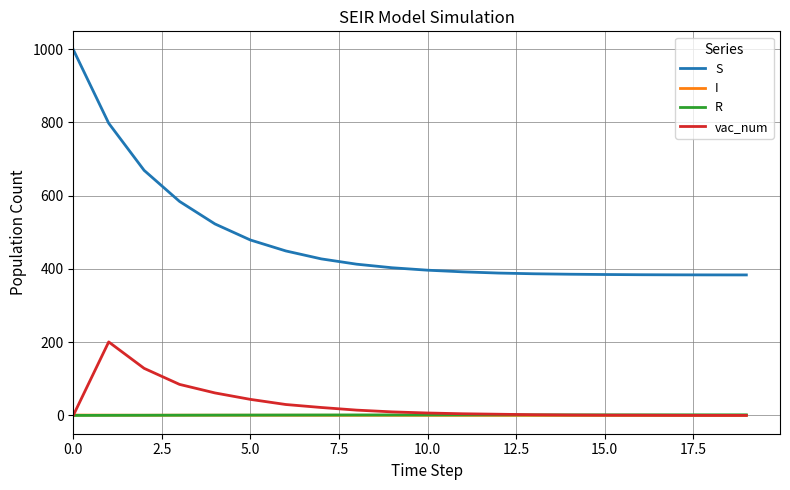

At how many categories does at least one series exceed 849?

1